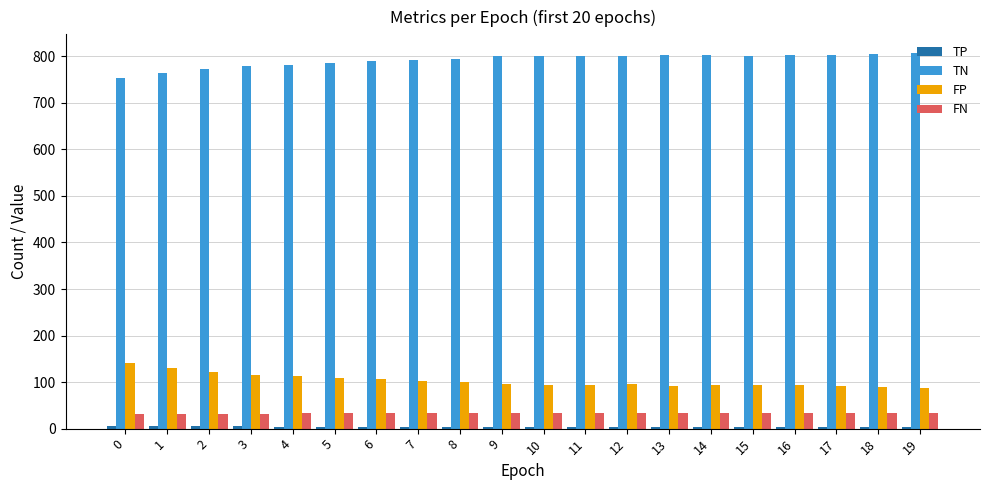

What is the difference between the second highest and minimum values in the TN series?

52